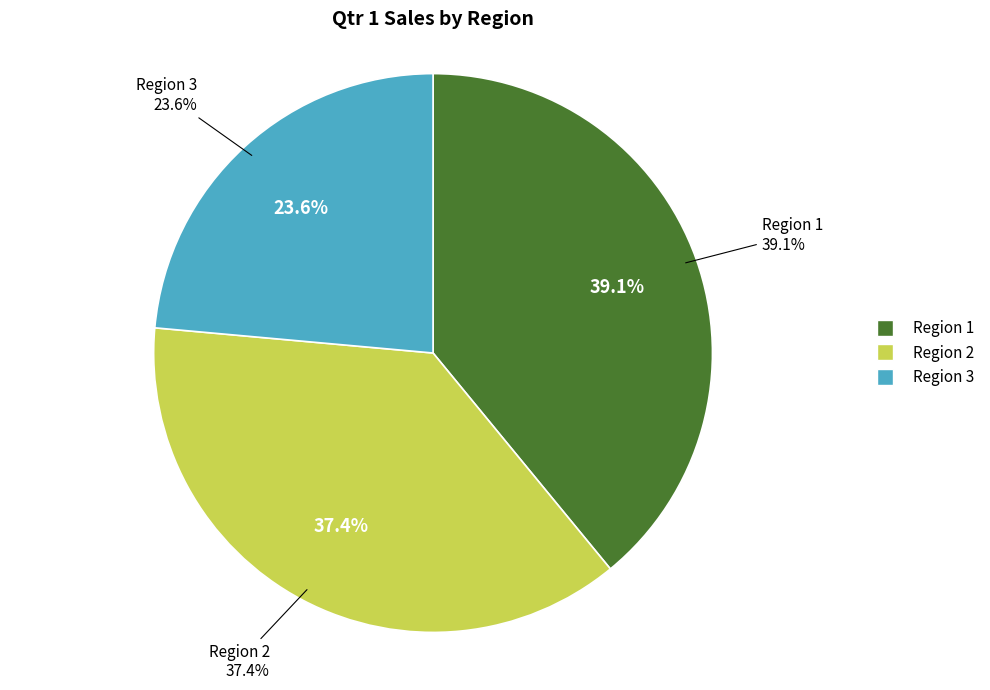

How many slices are in this pie chart?

3